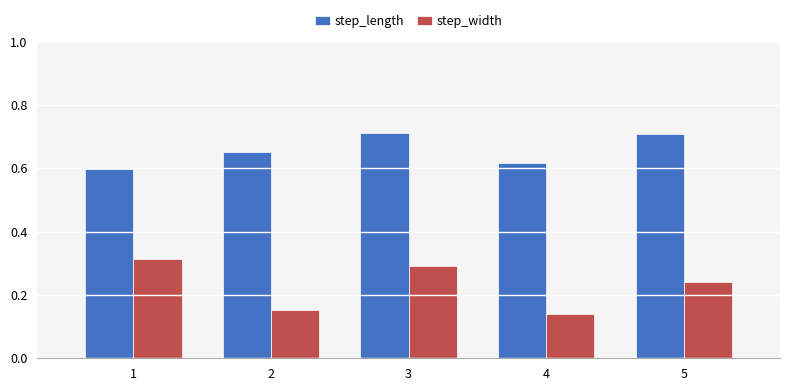

At 4, list the series in order from smallest to largest.

step_width, step_length